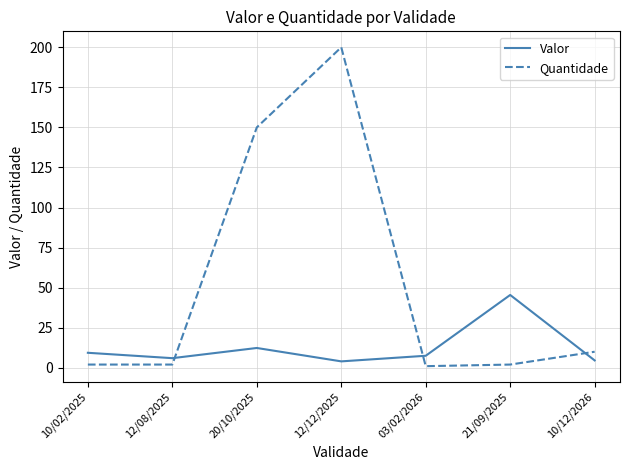

True or false: Valor has more than 2 points higher than both neighbors.

False